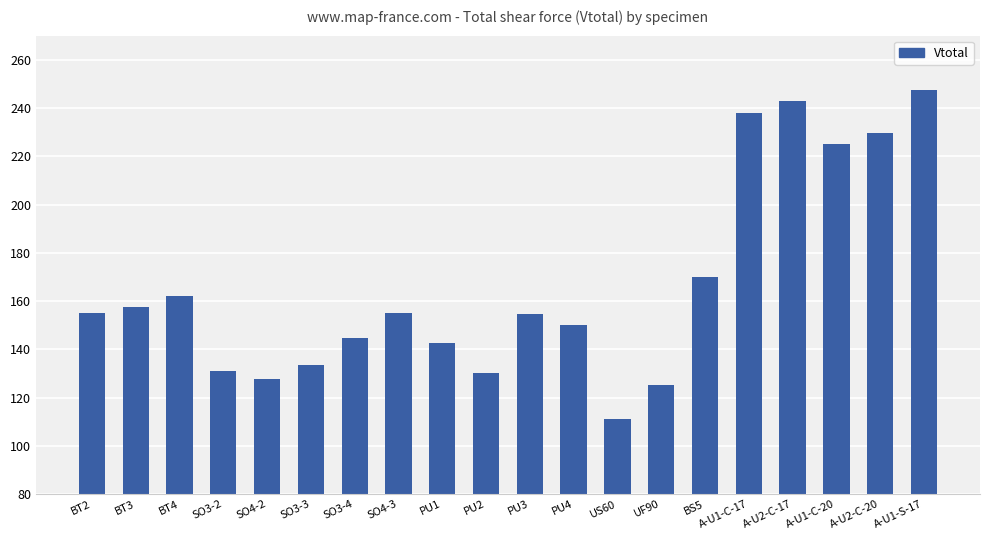

Between A-U1-S-17 and SO3-3, which is larger?

A-U1-S-17